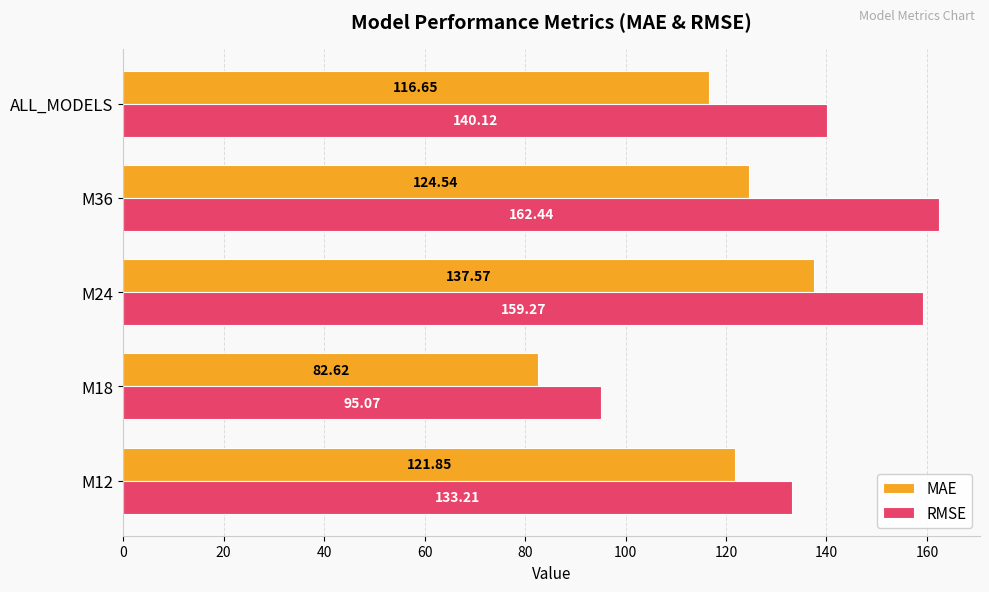

What are all the series names shown in the legend?

MAE, RMSE